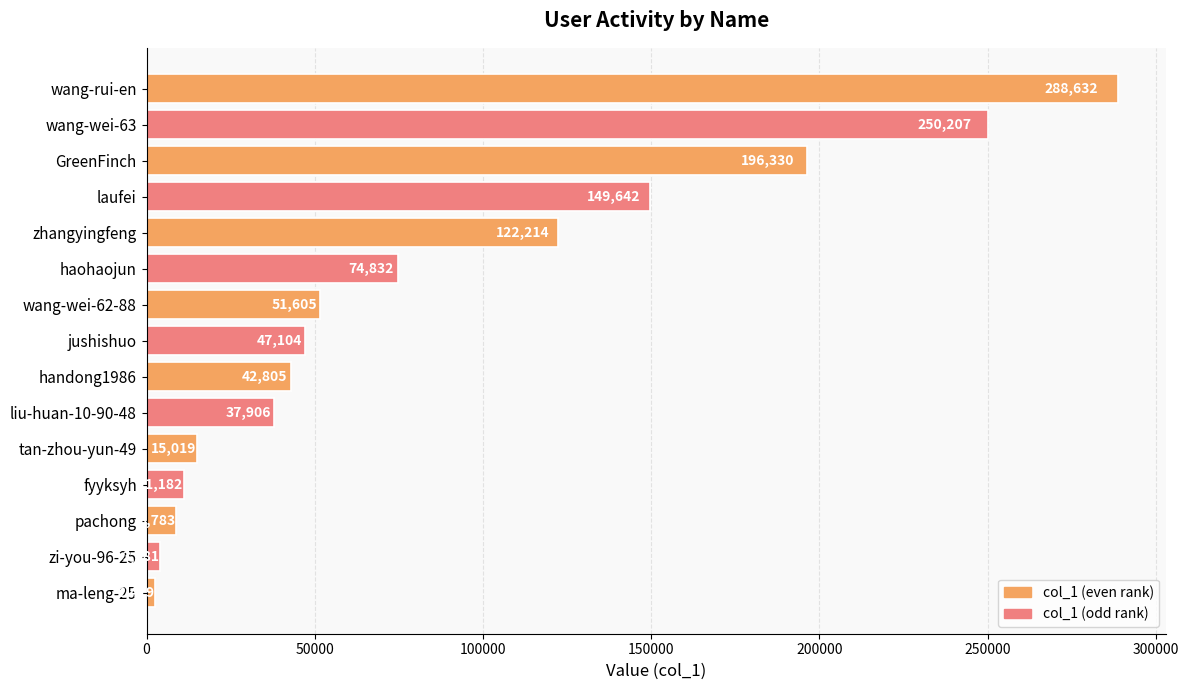

Are the bars horizontal?

Yes